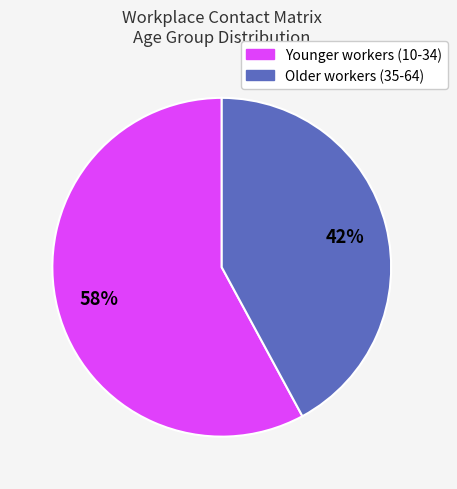

To the nearest percent, what is the difference between the largest and smallest slice percentages?

16%